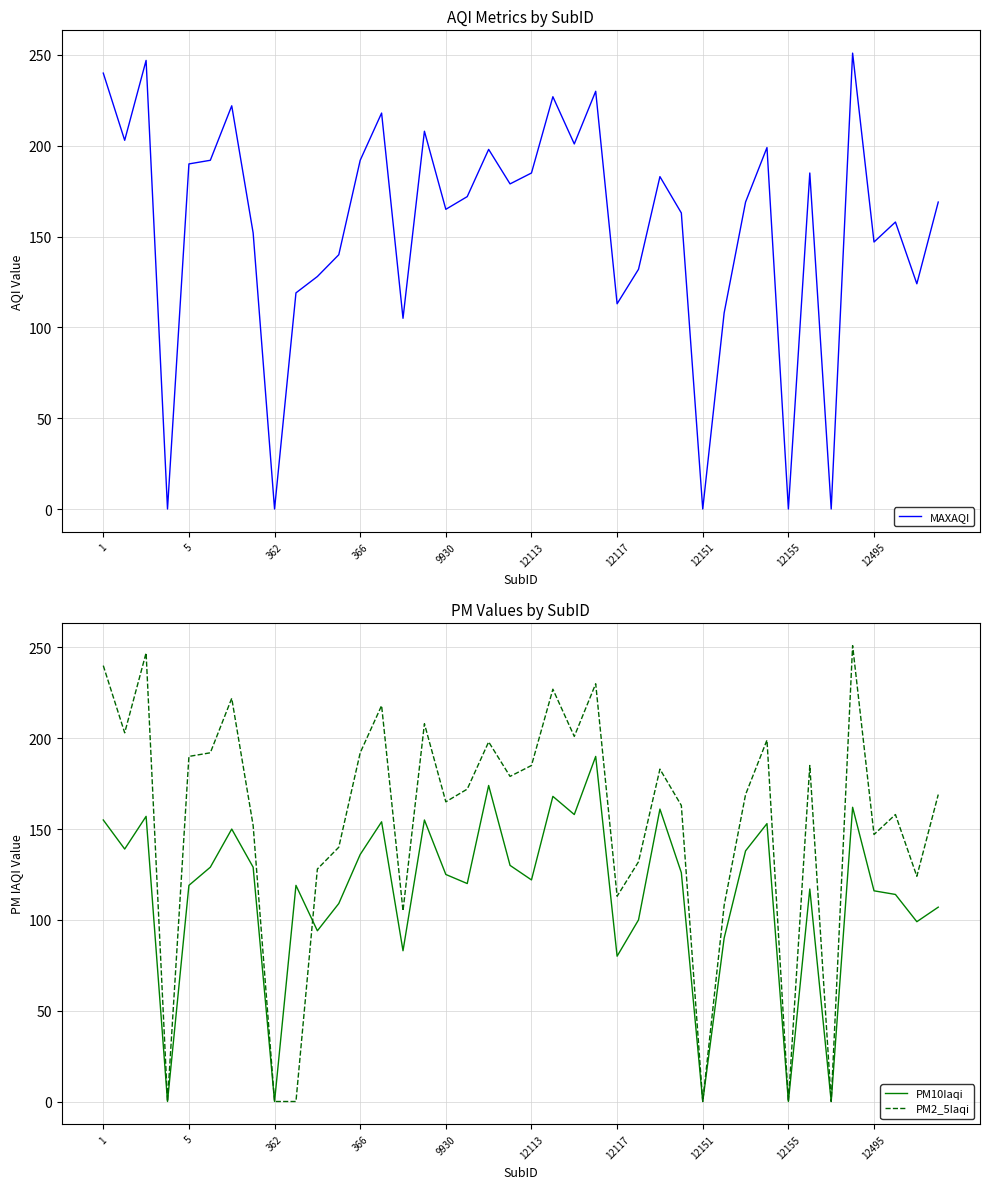

What value does the MAXAQI series have at 18?

198